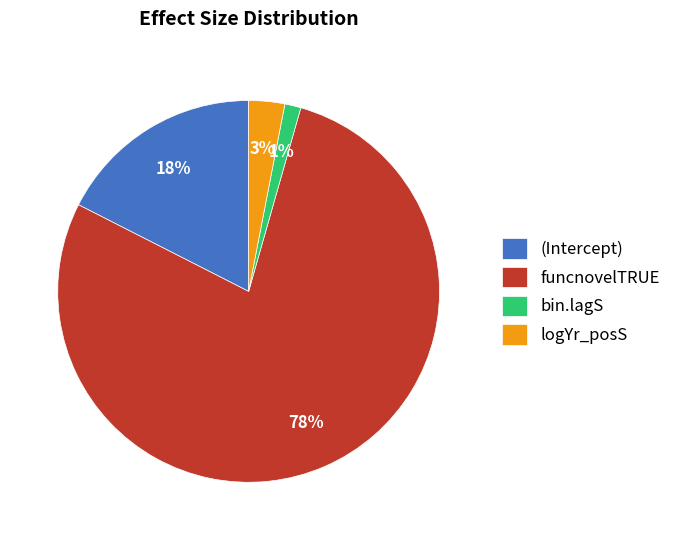

What is the largest slice in the pie chart?

funcnovelTRUE